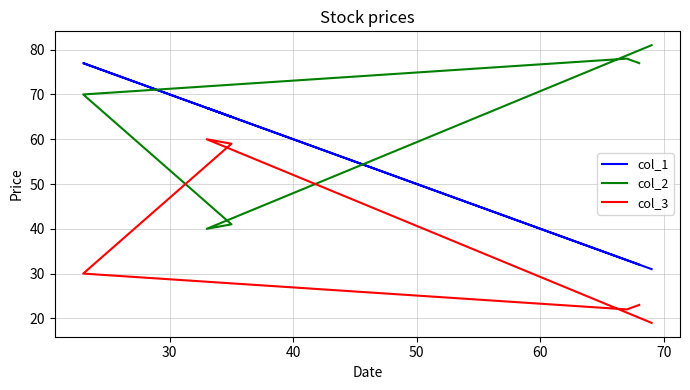

Which series ends up on top after the final intersection of col_2 and col_3?

col_2